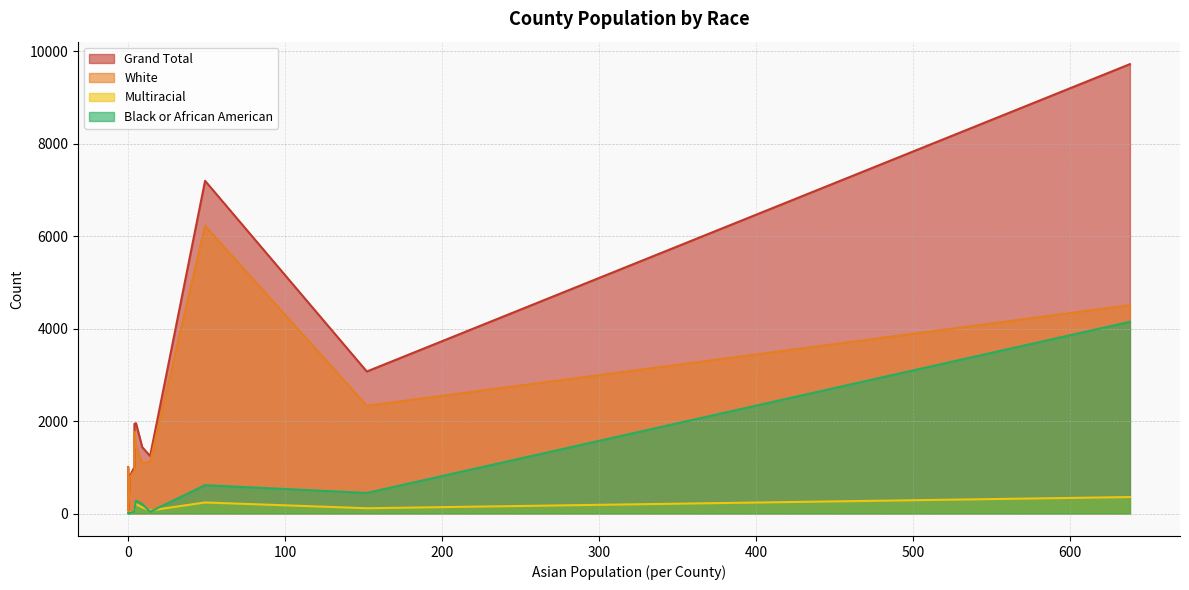

Between Berks and Blair, which is larger?

Berks